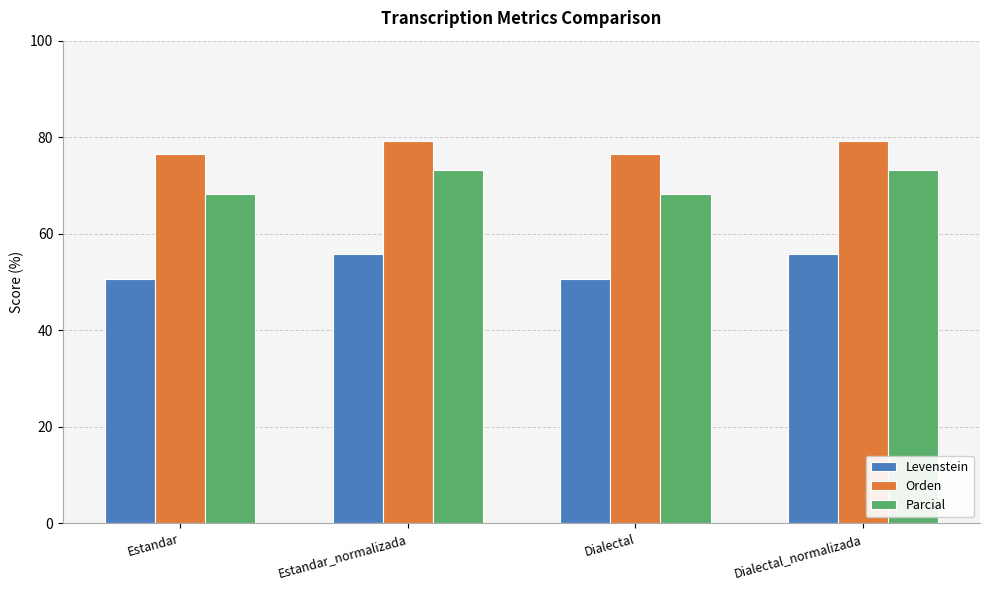

True or false: Parcial has a value of 94.6 at Estandar.

False